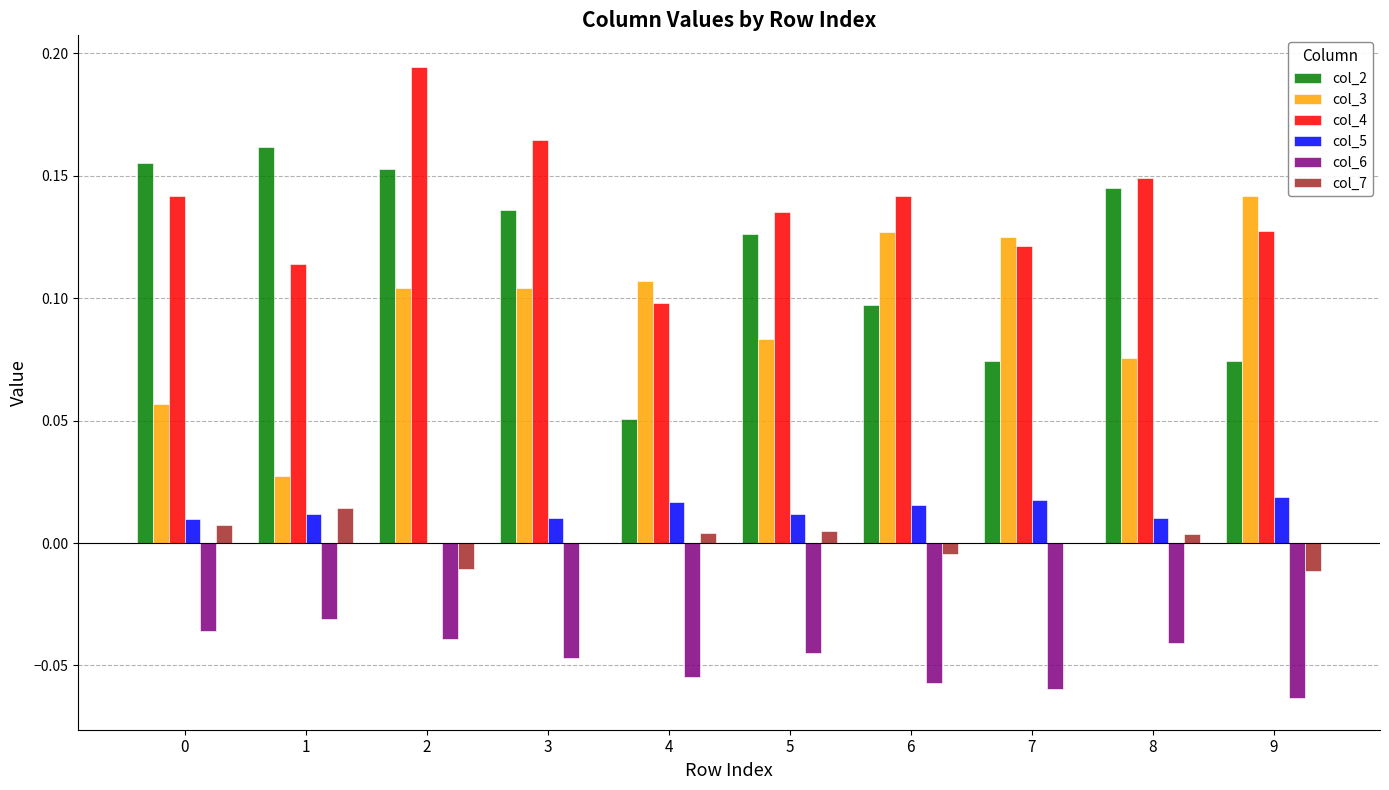

What is the sum of all col_3 values?

1.0